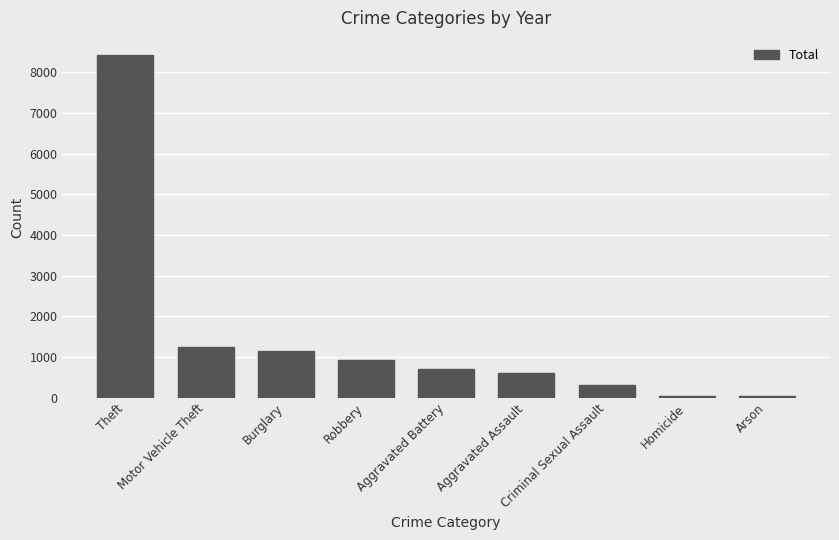

Between Burglary and Criminal Sexual Assault, which is larger?

Burglary